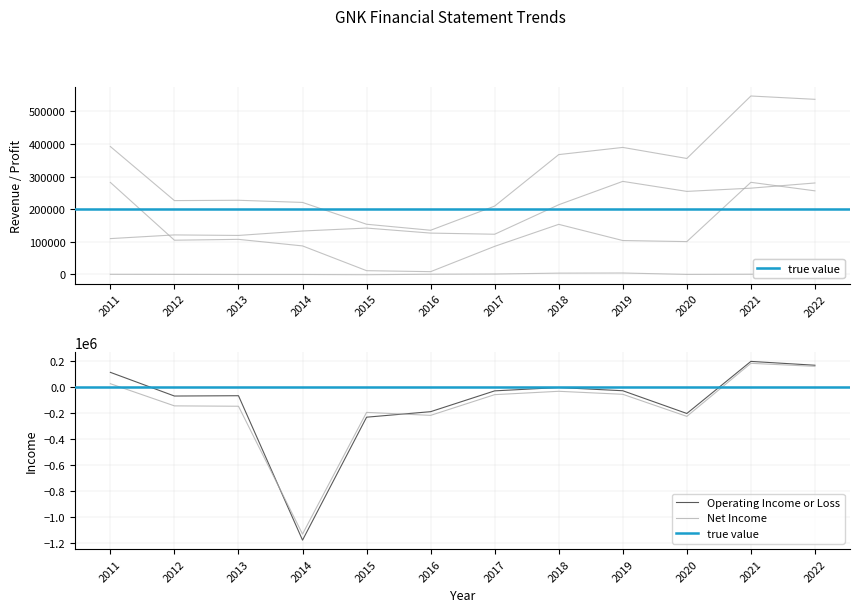

The Gross Profit series shows 414116 at 2022. True or false?

False